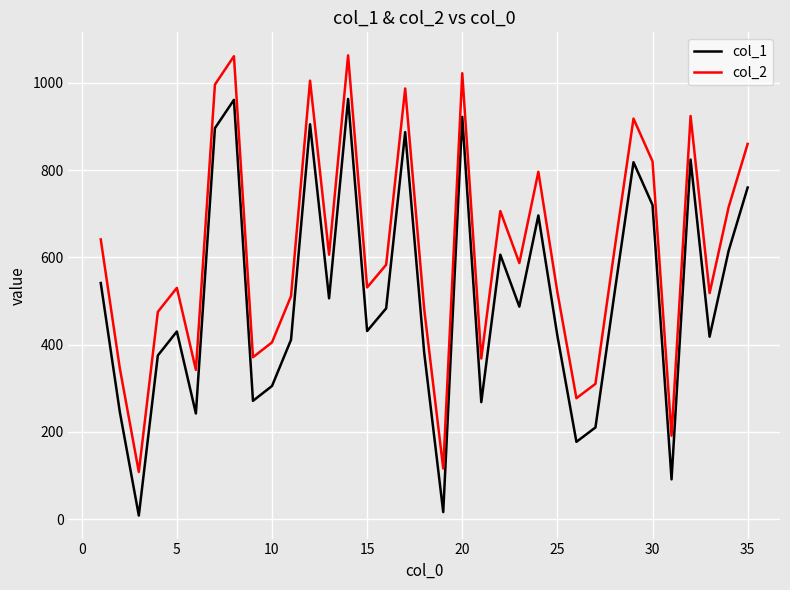

True or false: col_2 and col_1 intersect in this chart.

False